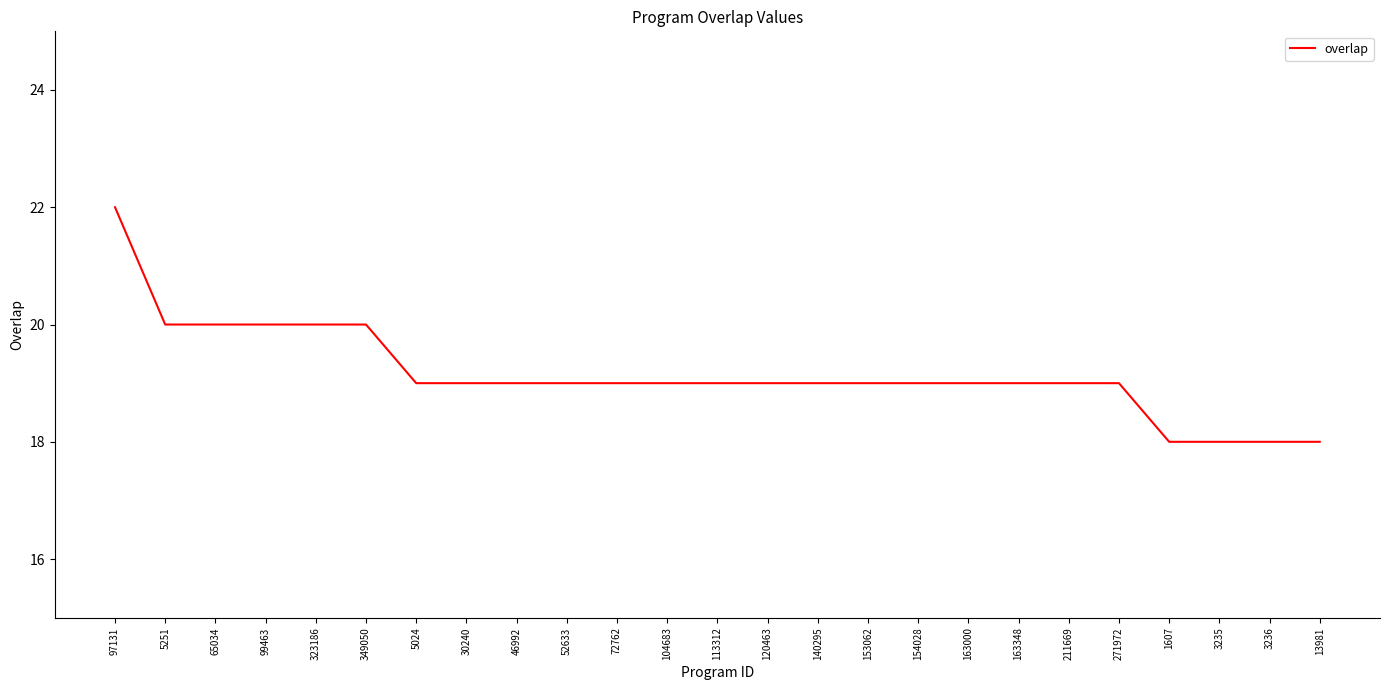

What position from the left is 99463?

4